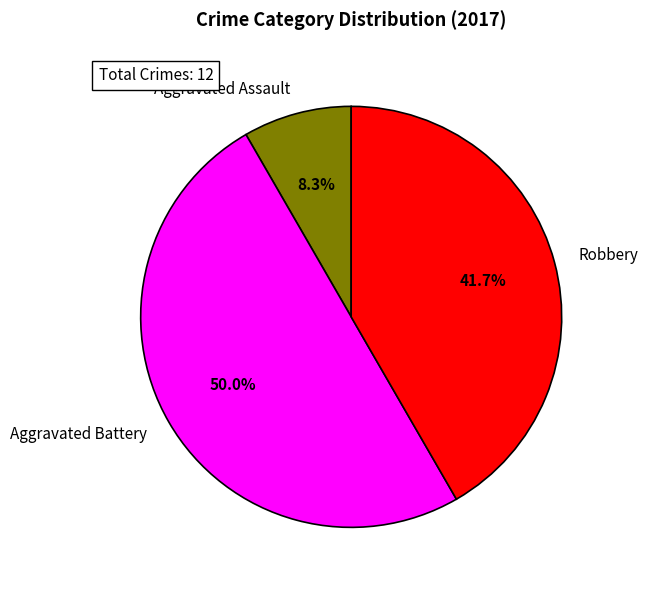

Count the number of slices in the pie.

3